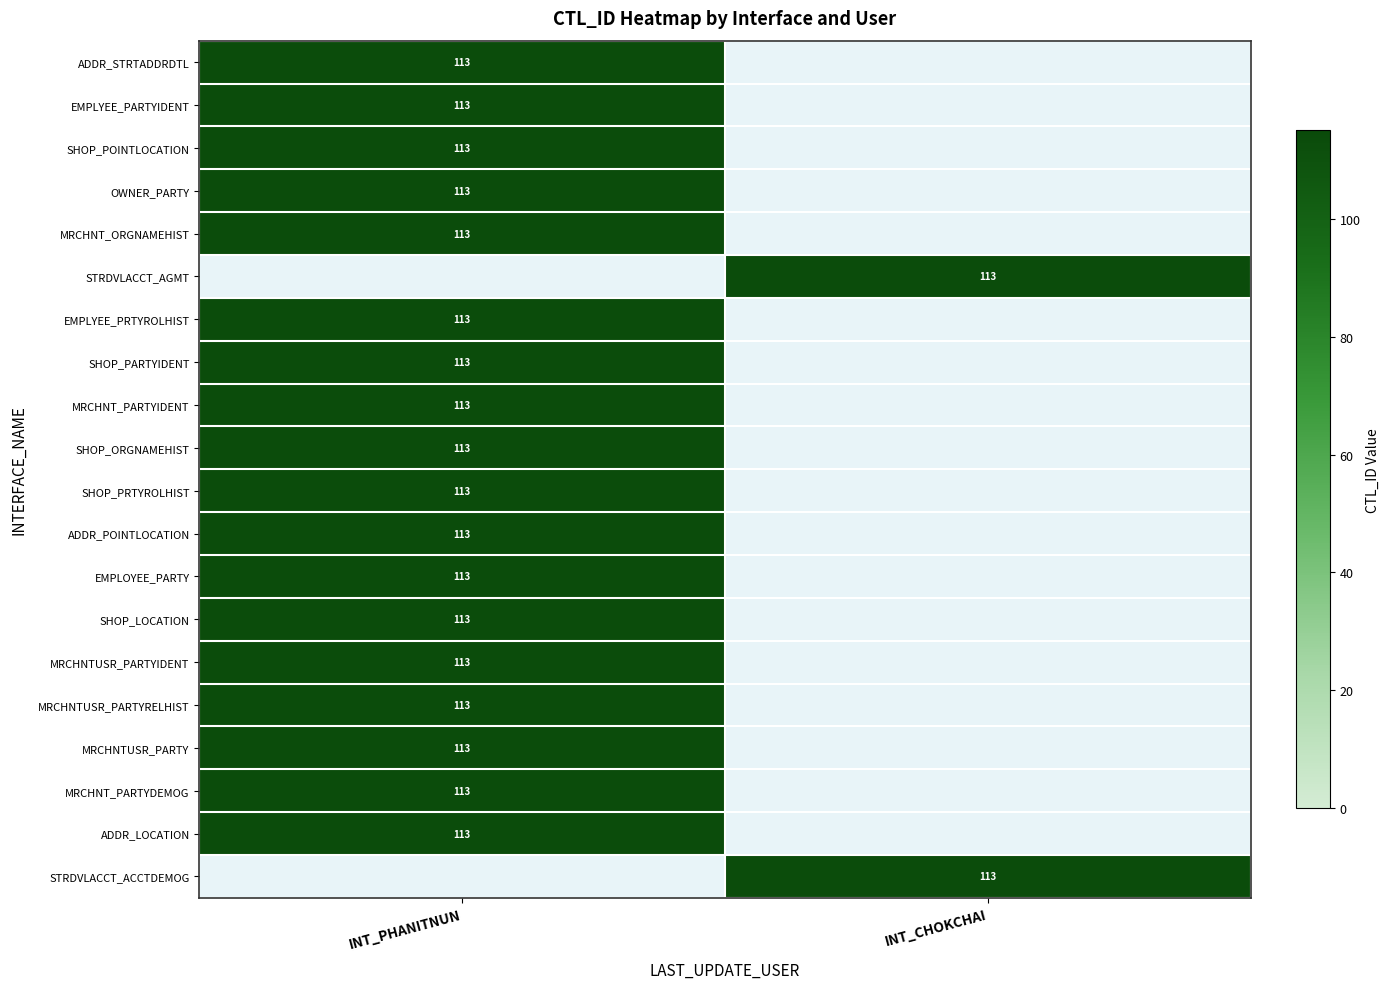

What is the spread (max minus min) of values at INT_CHOKCHAI?

113